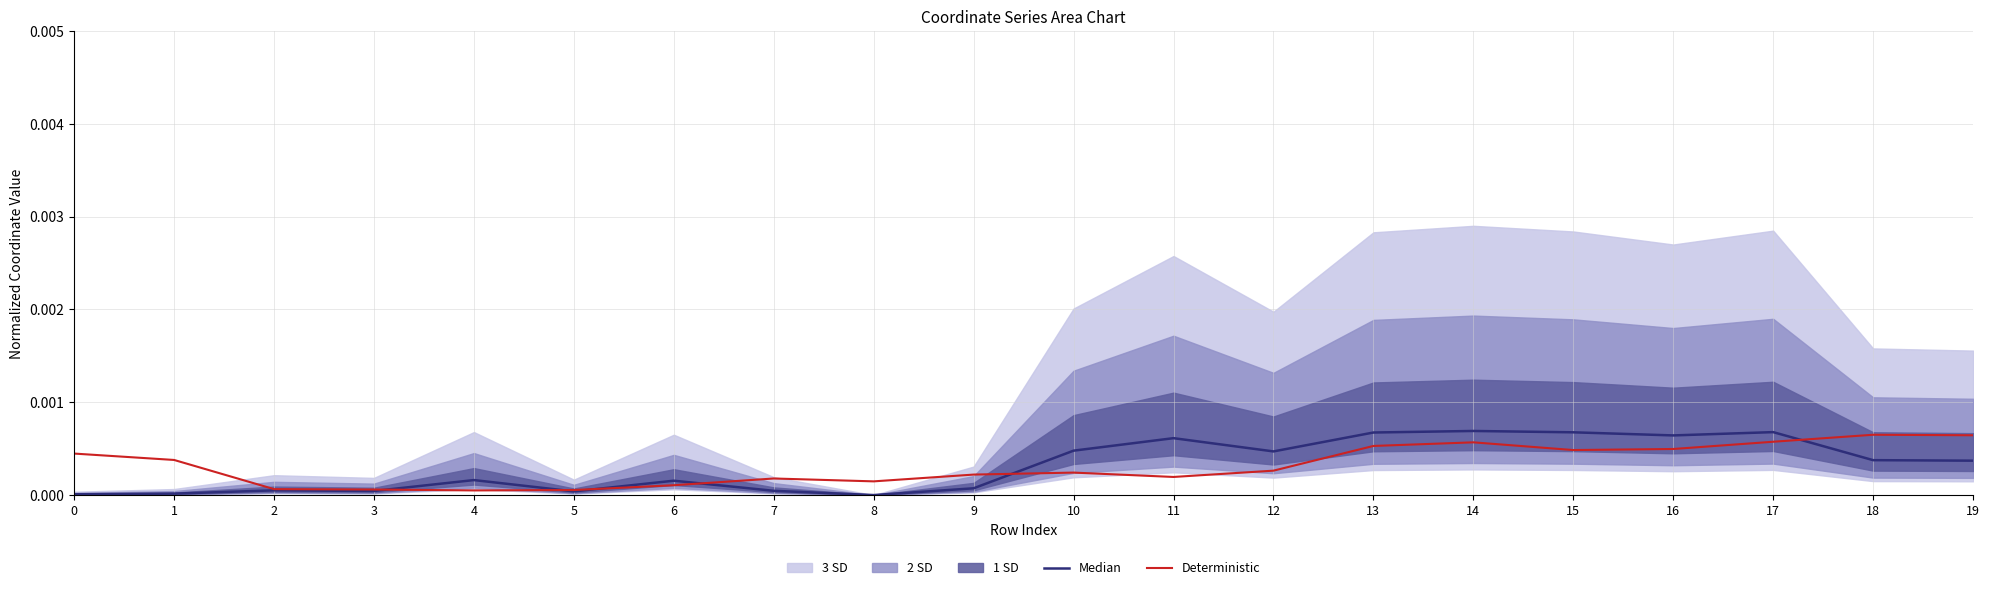

The Deterministic series shows 0.0 at 4. True or false?

True